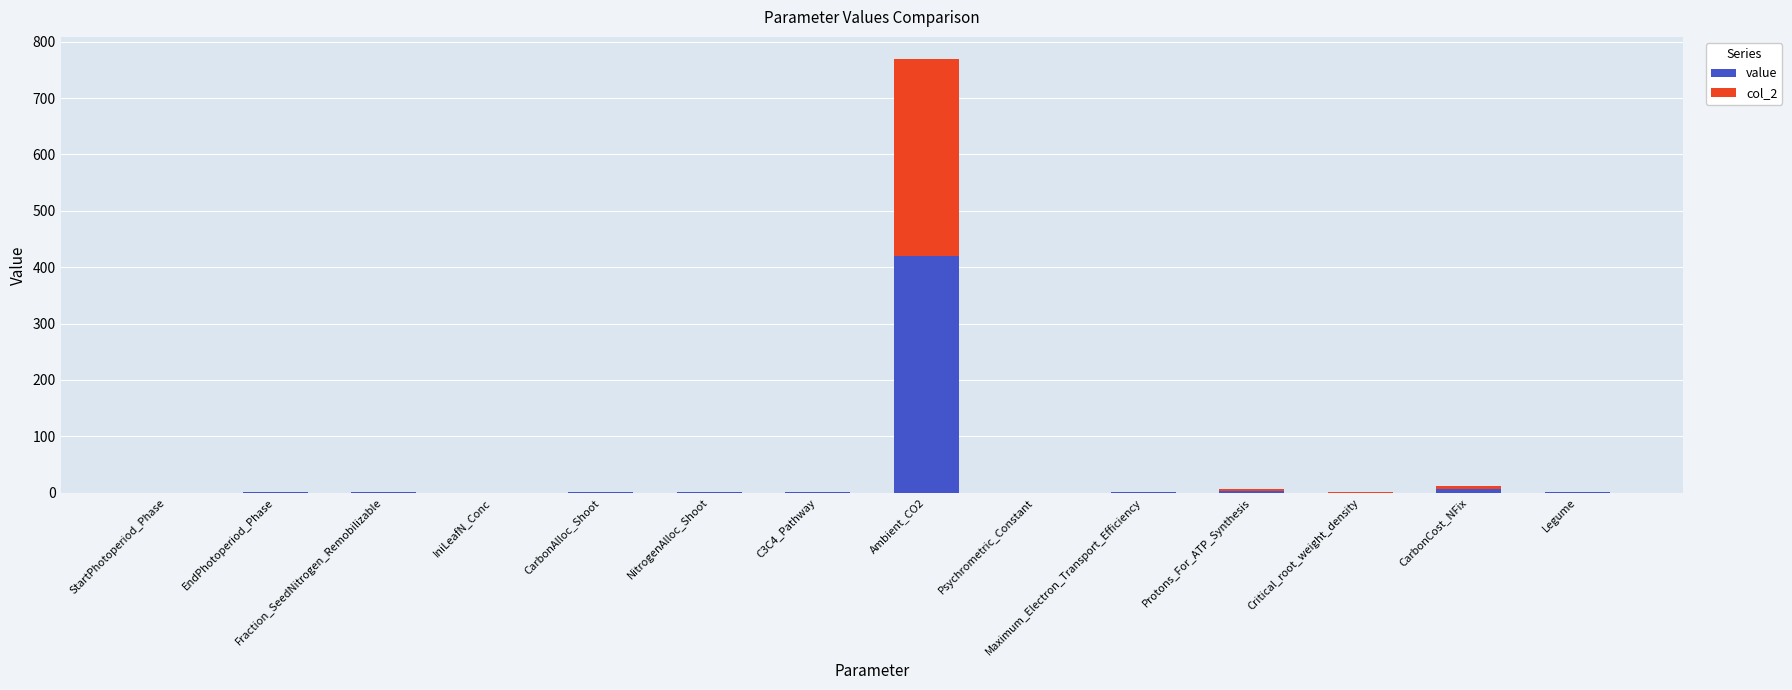

What is the maximum value for value?

420.0